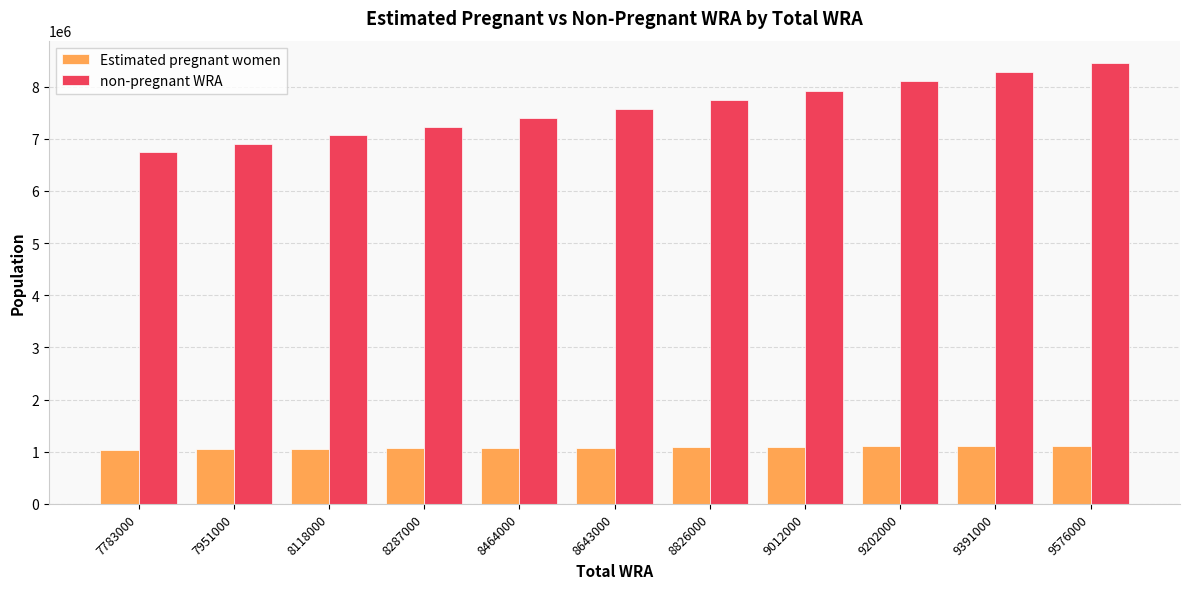

Is it true that Estimated pregnant women equals 1064823.2 at 8287000?

True